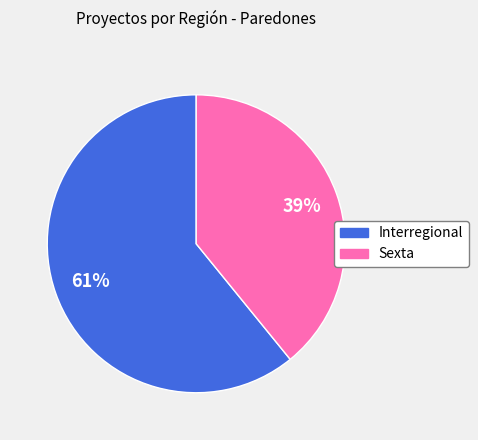

What is the ratio of the value at Interregional to the value at Sexta?

1.6